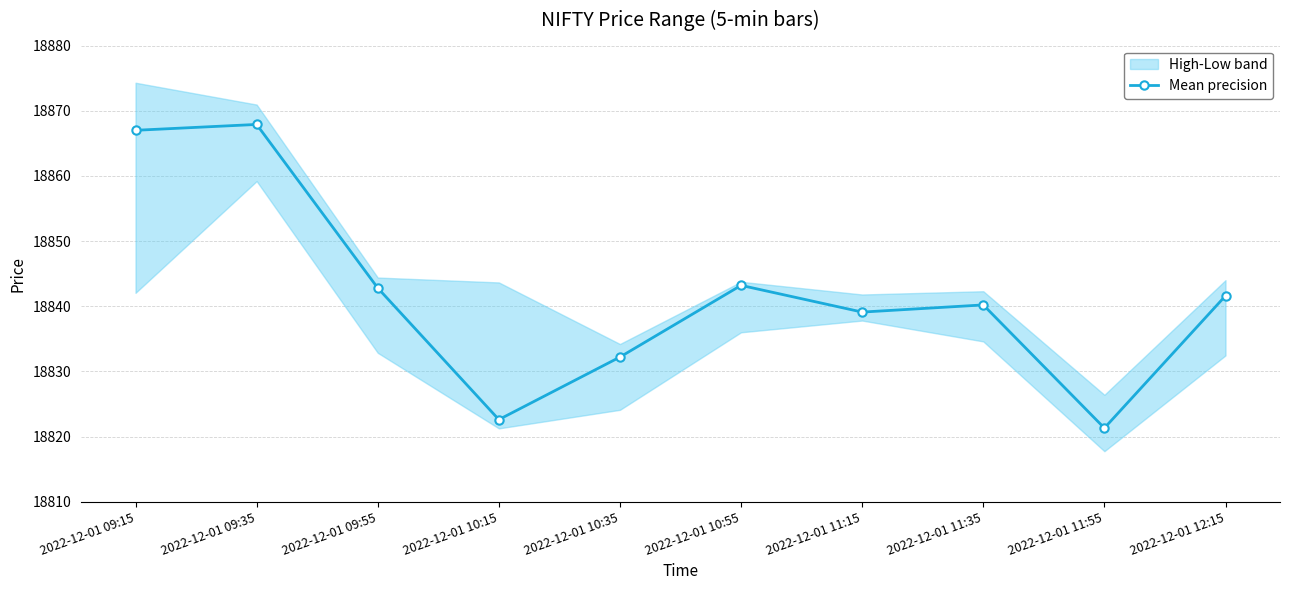

What is the difference between the maximum and minimum values?

46.6